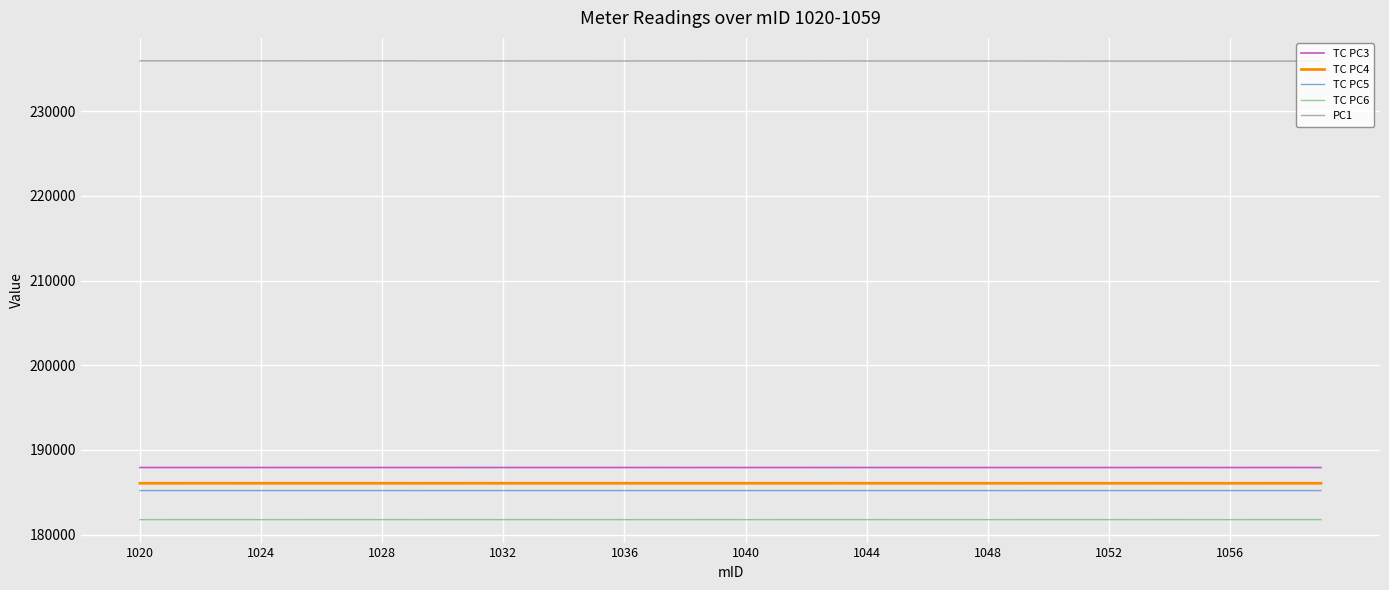

Is this an area chart (filled region under the line)?

No